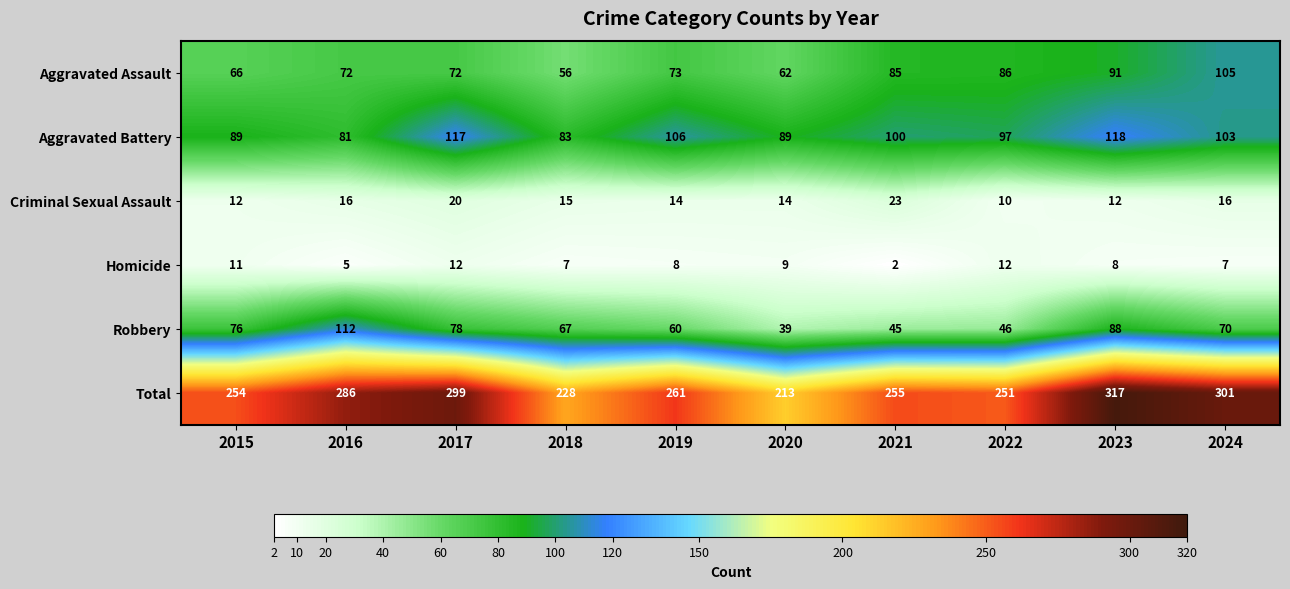

What is the average value of the Aggravated Assault series?

77